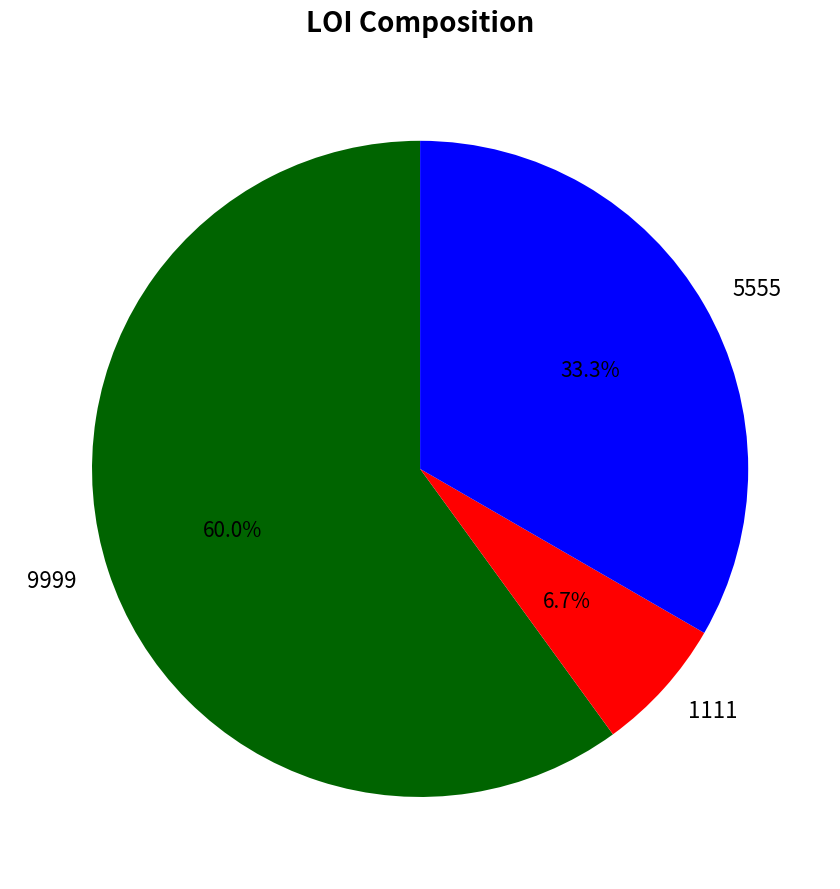

Which slice is the smallest?

1111